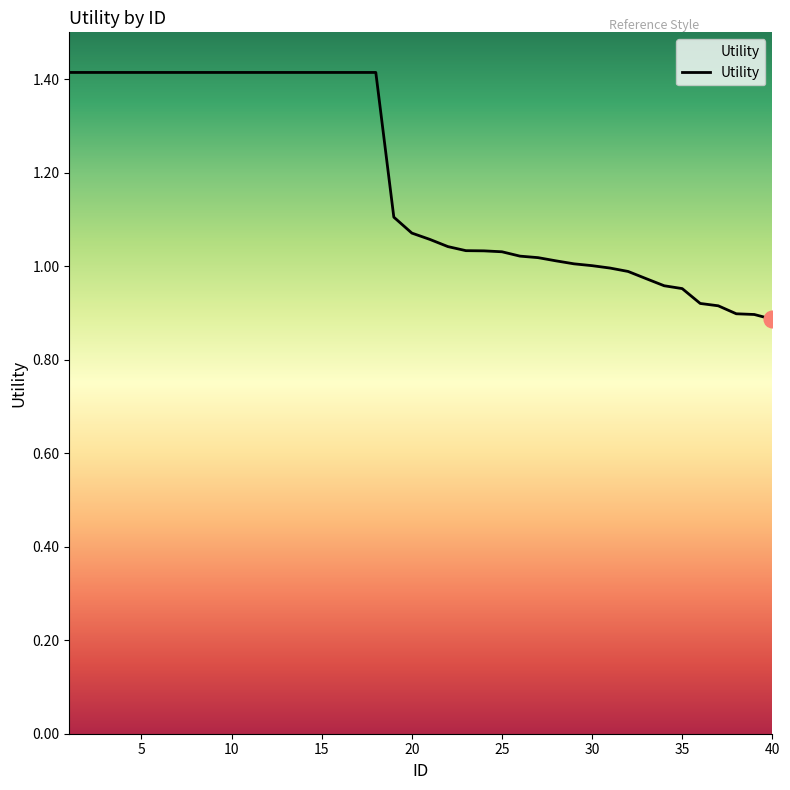

What is the greatest value displayed?

1.4